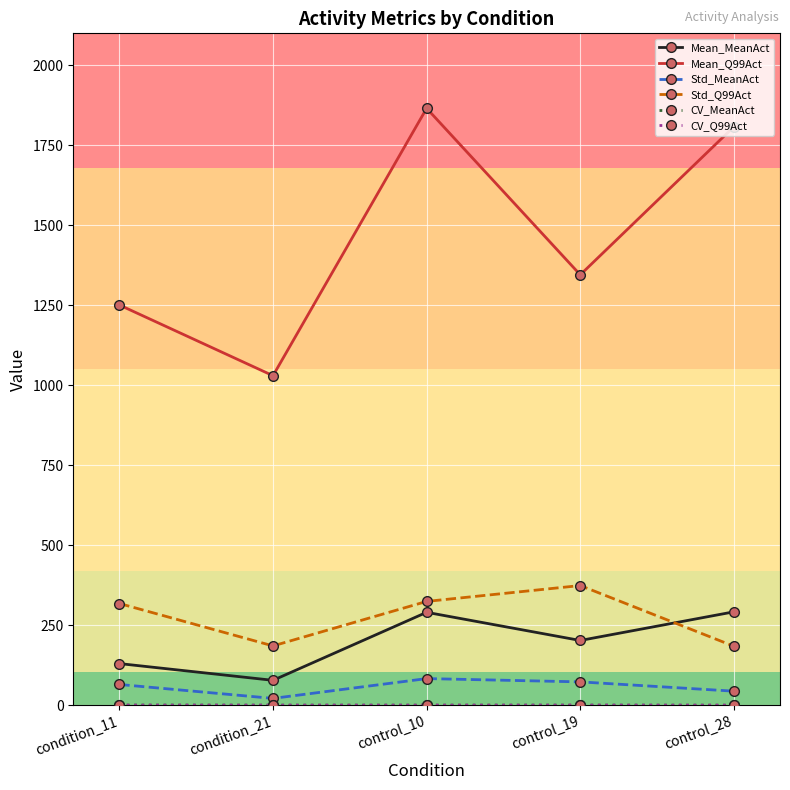

What is the value of the Std_MeanAct point at the 2nd from the left?

21.4